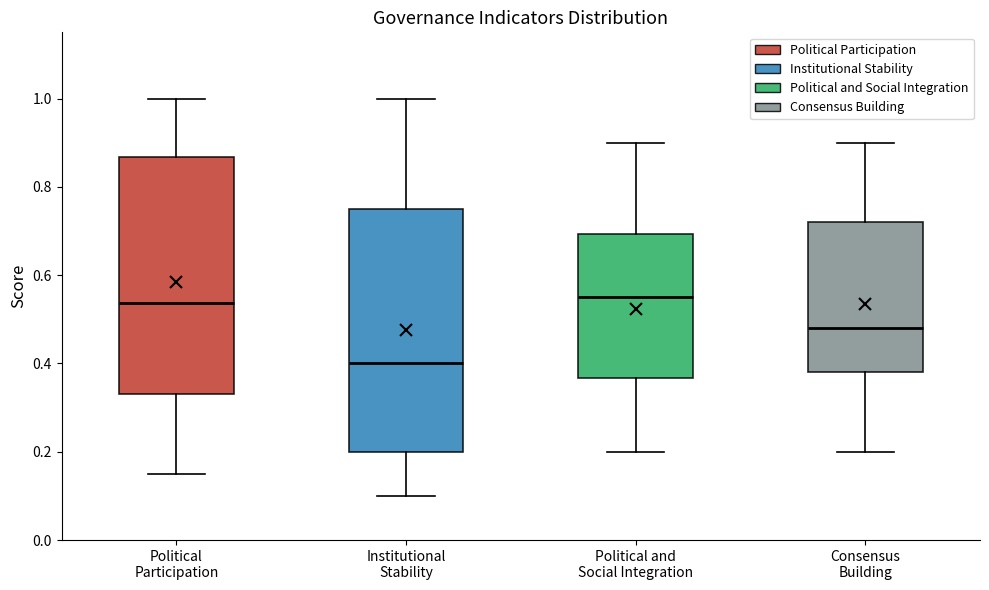

Reading left to right, transcribe this box plot: for each box, give where its median line is, the range the box spans, and where its two whiskers end, as read against the y-axis. The values are not printed on the chart, so give them approximately, as read against the axis.

Political Participation: median 0.54, box 0.34 to 0.86, whiskers 0.16 to 1.00
Institutional Stability: median 0.40, box 0.20 to 0.76, whiskers 0.10 to 1.00
Political and Social Integration: median 0.56, box 0.36 to 0.70, whiskers 0.20 to 0.90
Consensus Building: median 0.48, box 0.38 to 0.72, whiskers 0.20 to 0.90